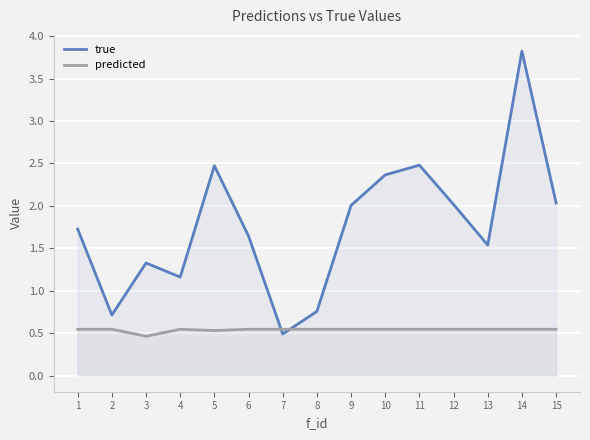

Reading right to left, transcribe all the data shown in this chart.

true: 15=2.0	14=3.8	13=1.5	12=2.0	11=2.5	10=2.4	9=2.0	8=0.8	7=0.5	6=1.6	5=2.5	4=1.2	3=1.3	2=0.7	1=1.7
predicted: 15=0.5	14=0.5	13=0.5	12=0.5	11=0.5	10=0.5	9=0.5	8=0.5	7=0.5	6=0.5	5=0.5	4=0.5	3=0.5	2=0.5	1=0.5